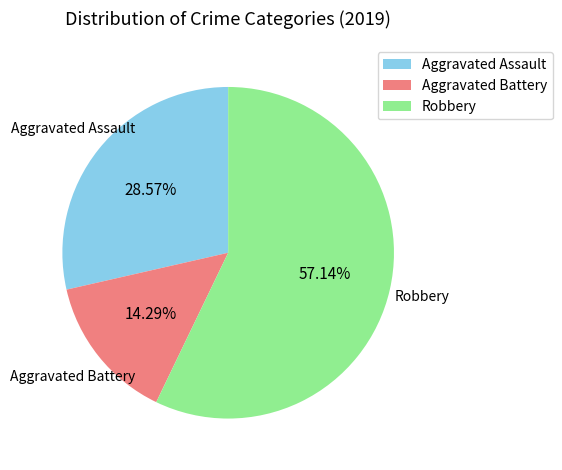

Is it true that Robbery is 63% of the pie?

False